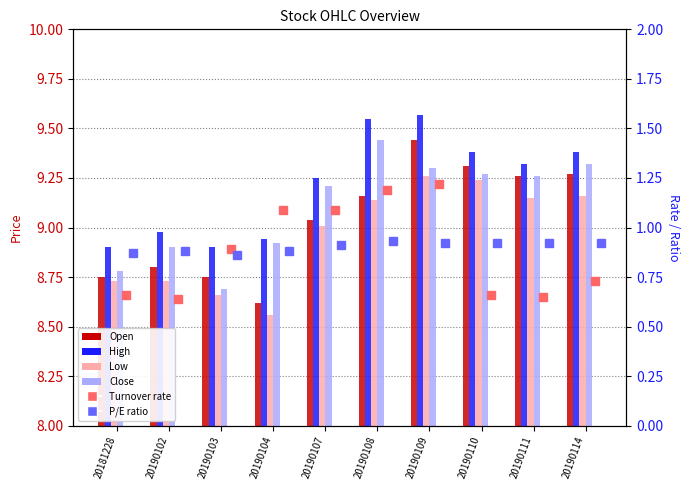

Which category has the highest value across all series?

20190109